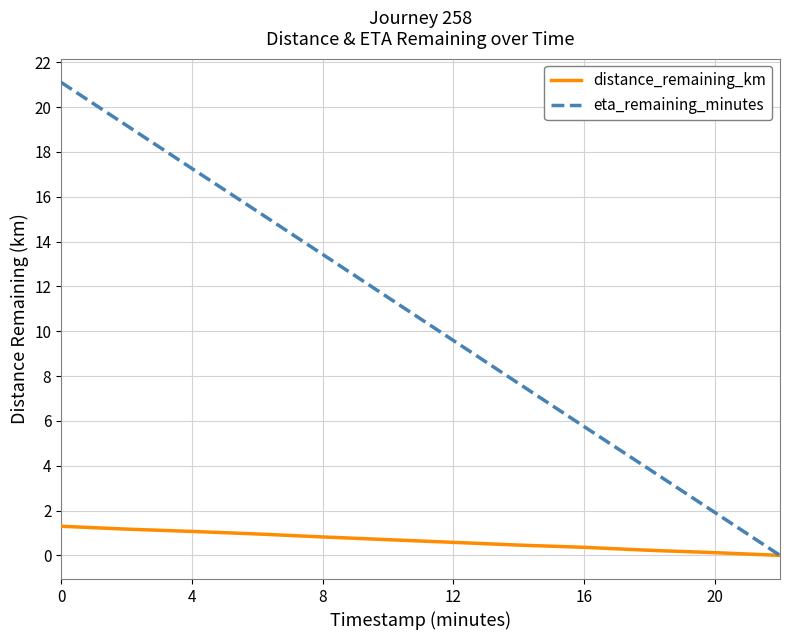

What is the highest value of the eta_remaining_minutes series?

21.1